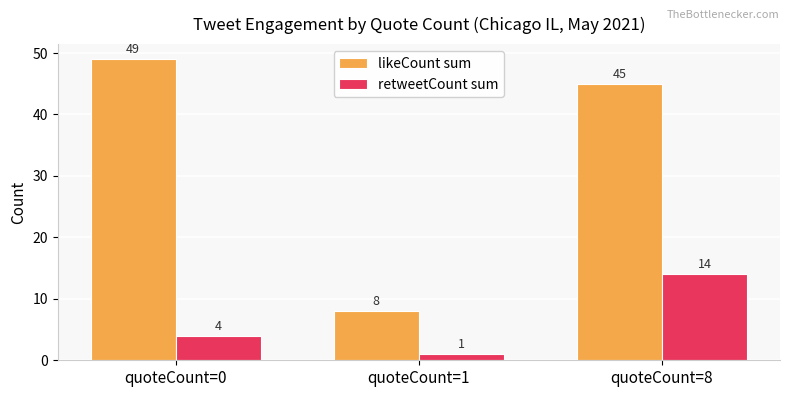

Which series has the largest range (max minus min)?

likeCount sum